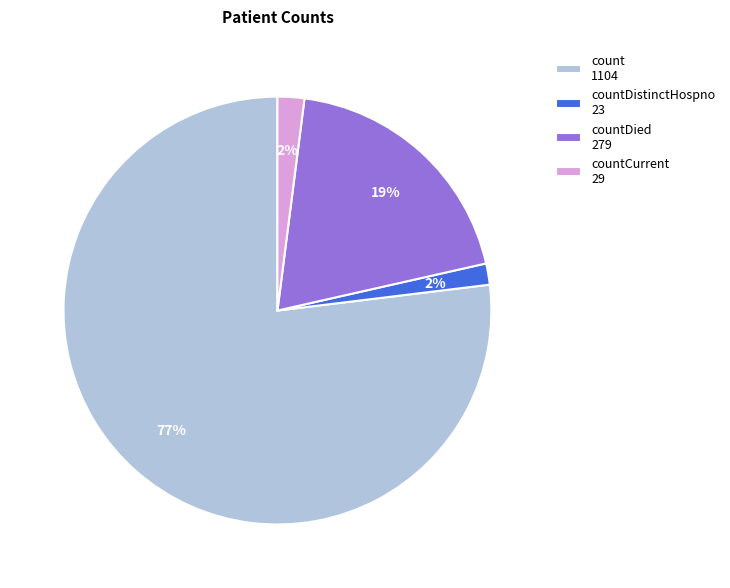

Is it true that count 1104 is 72% of the pie?

False